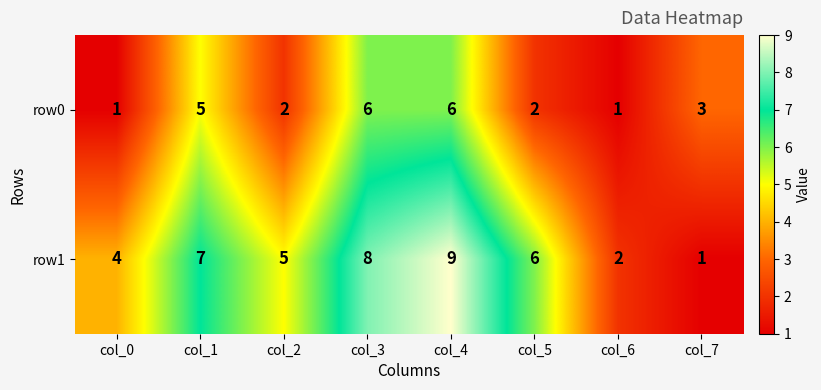

List the series in order of their overall mean, highest first.

row1, row0